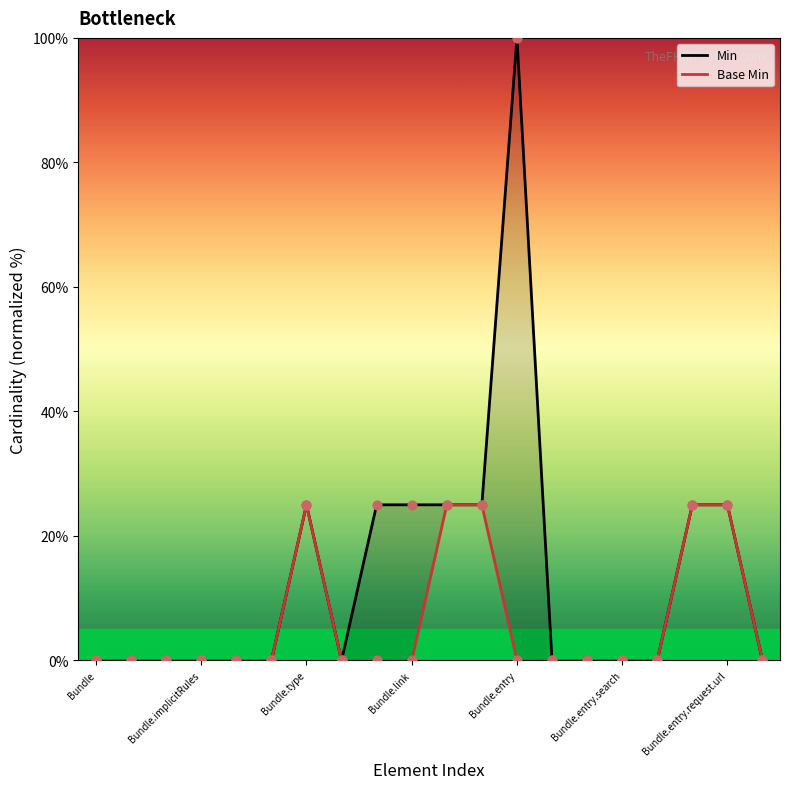

Which series has the largest Y range (max minus min)?

Min